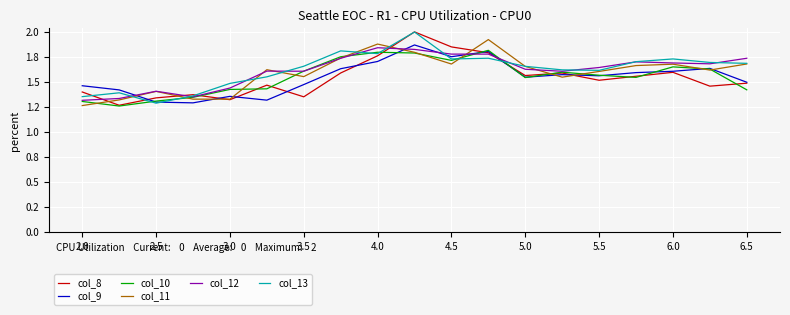

Is this an area chart (filled region under the line)?

No